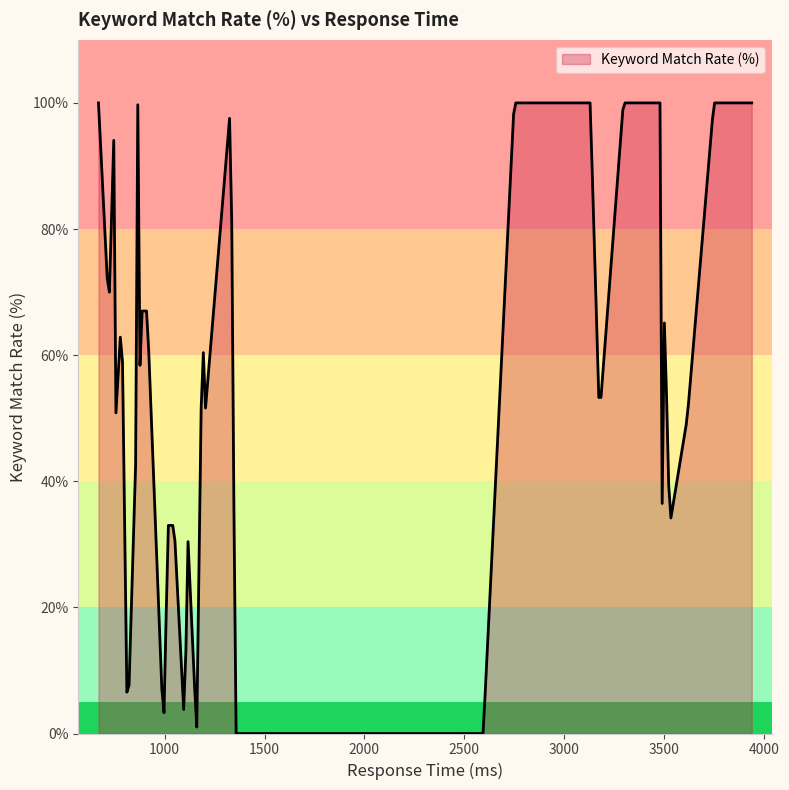

What is the average value?

44.6